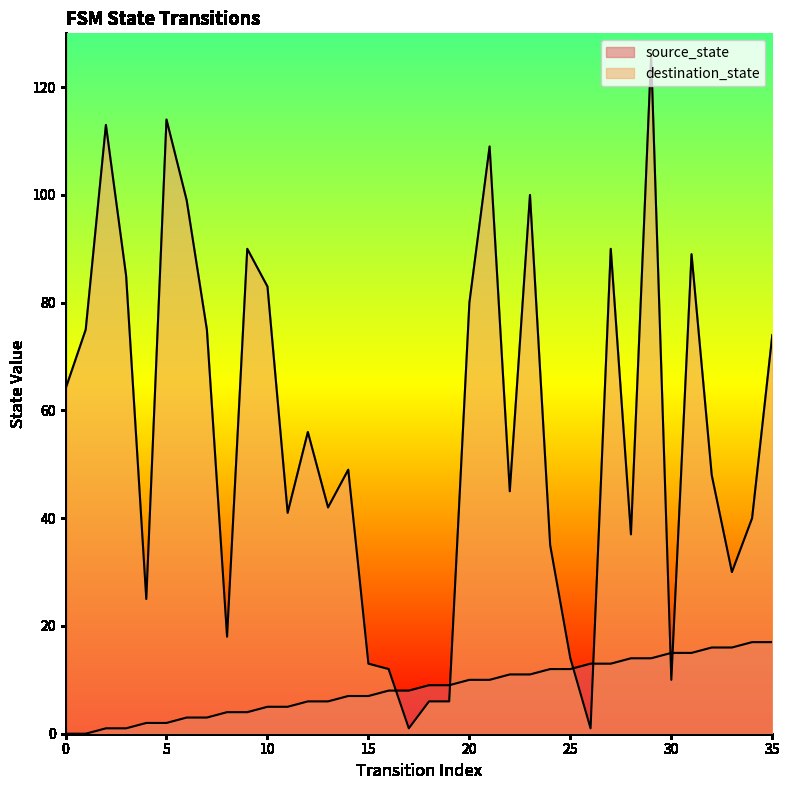

What is the difference between the source_state values at 18 and 27?

4